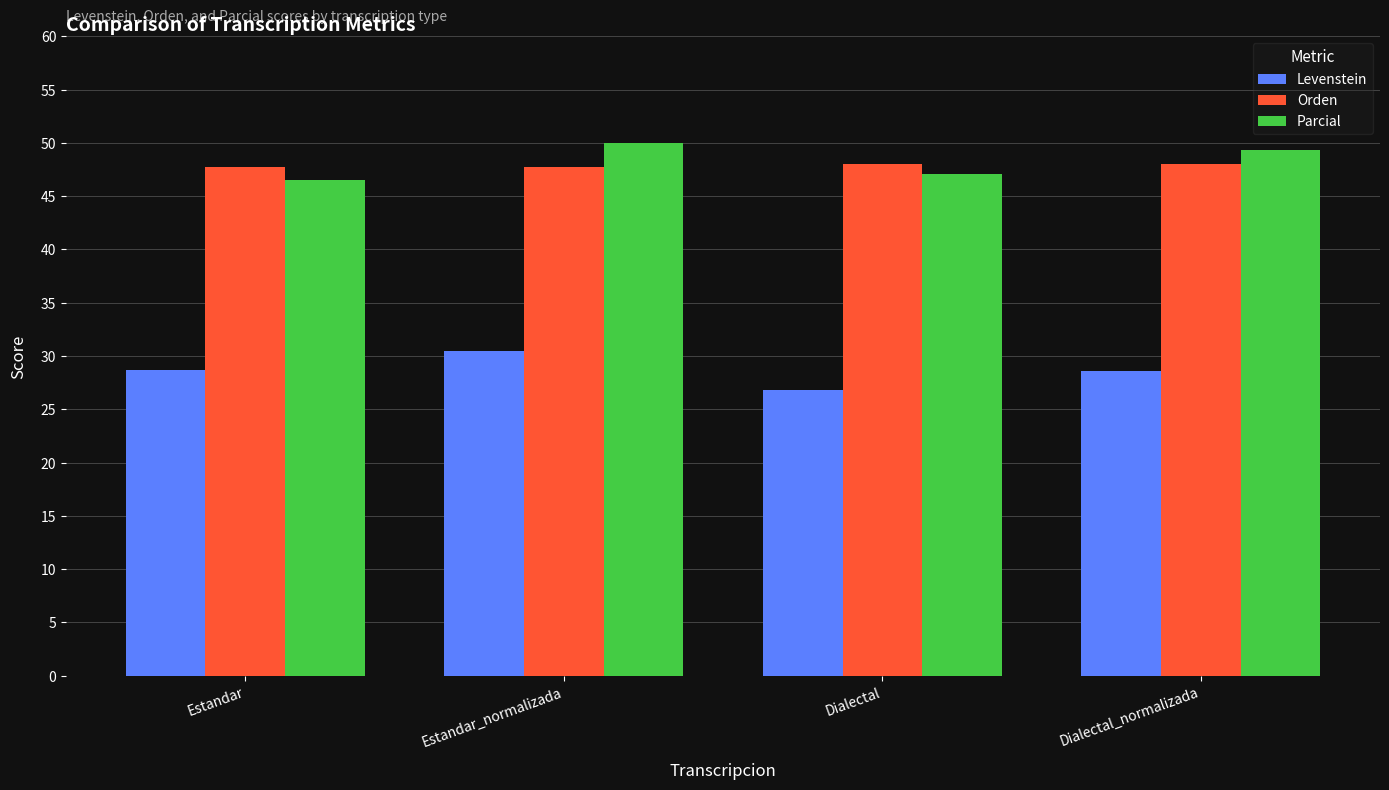

Between Estandar and Dialectal, which series saw the biggest shift?

Levenstein